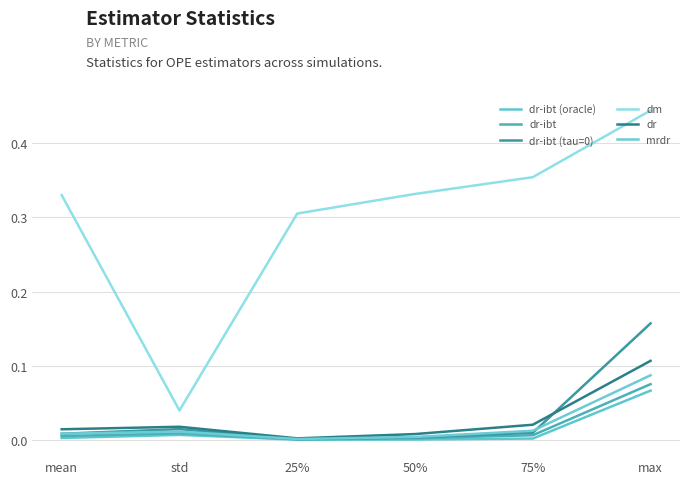

What is the difference between the dr-ibt values at max and 25%?

0.1